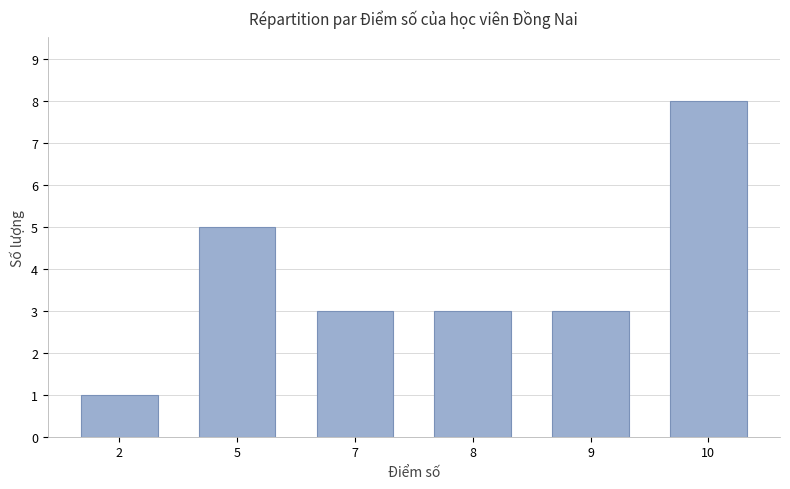

Reading right to left, list all the values displayed in this chart.

8	3	3	3	5	1